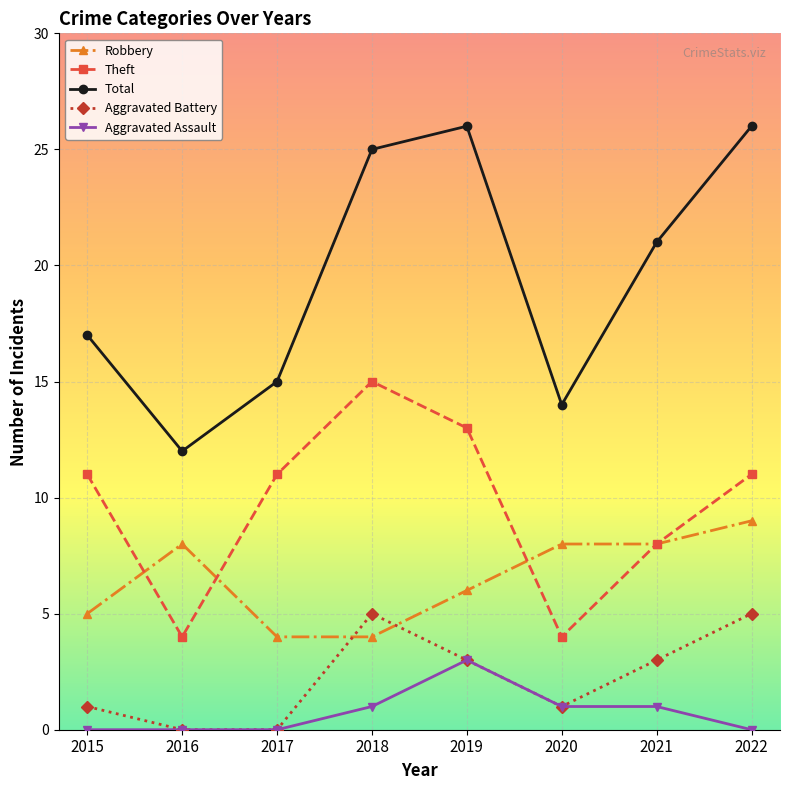

What is the value of the Aggravated Battery point at the 6th from the left?

1